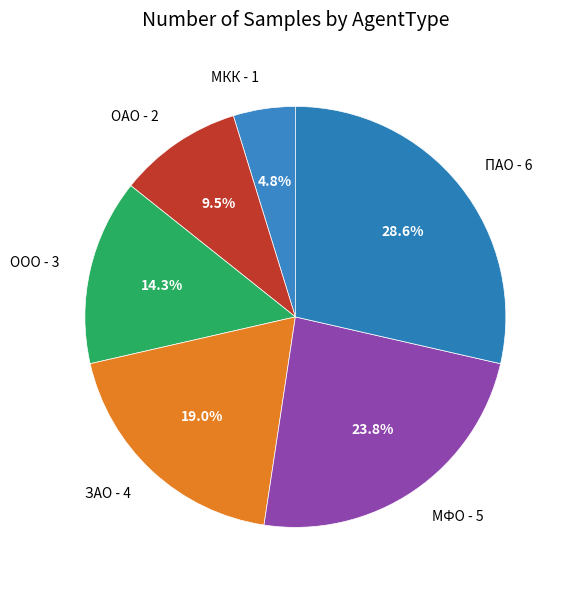

Is there any slice that represents more than half of the pie?

No